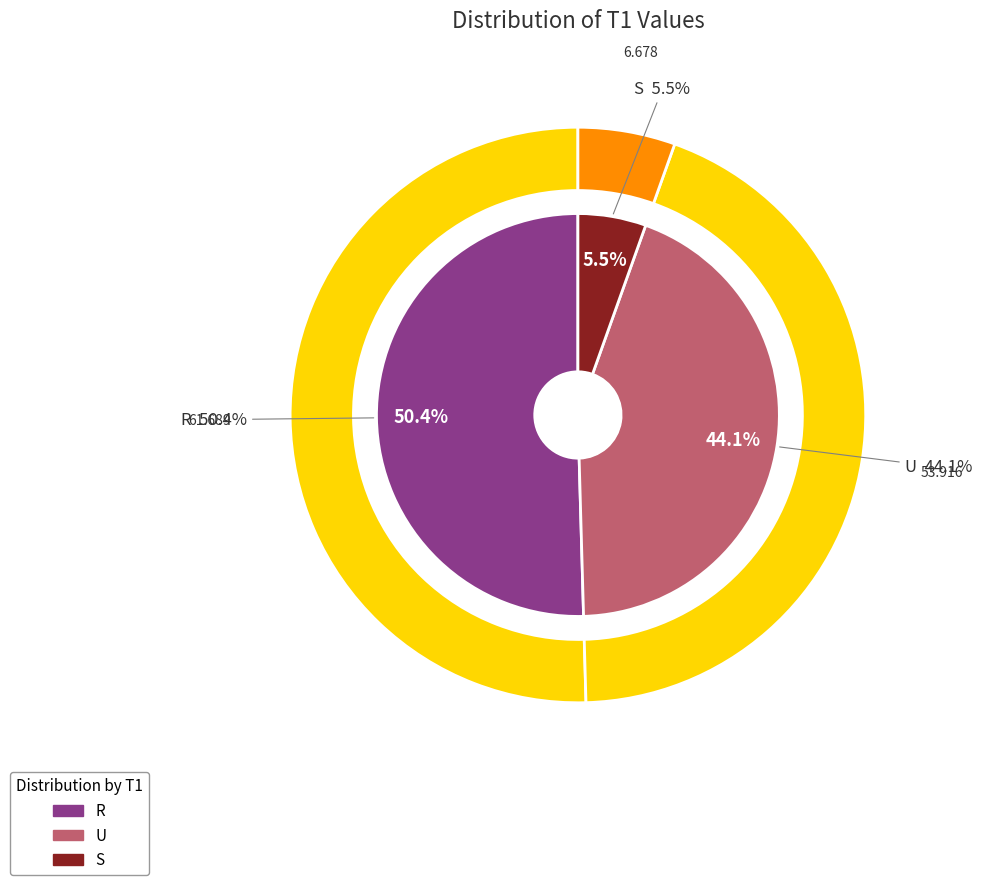

To the nearest percent, what is the combined percentage of U and R?

95%